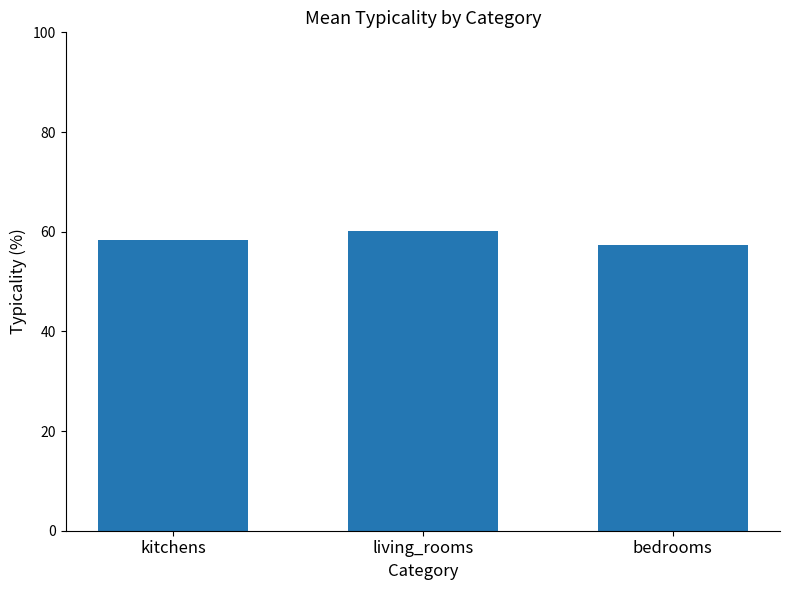

Reading right to left, extract all data points from this chart.

bedrooms=57.4	living_rooms=60.2	kitchens=58.3